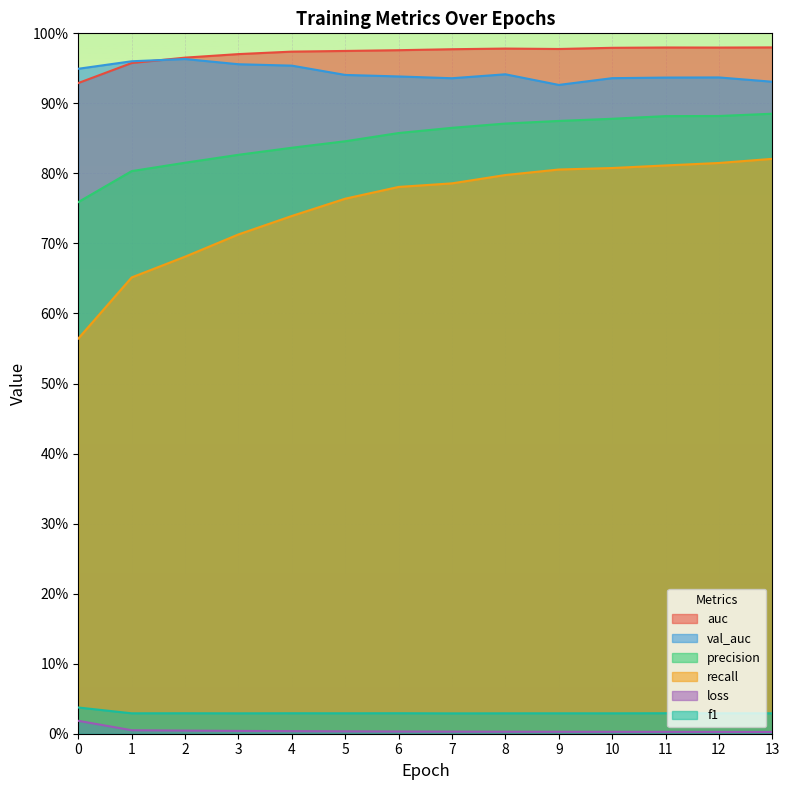

Reading right to left, what are all the values shown in this chart?

auc: 1.0	1.0	1.0	1.0	1.0	1.0	1.0	1.0	1.0	1.0	1.0	1.0	1.0	0.9
val_auc: 0.9	0.9	0.9	0.9	0.9	0.9	0.9	0.9	0.9	1.0	1.0	1.0	1.0	0.9
precision: 0.9	0.9	0.9	0.9	0.9	0.9	0.9	0.9	0.8	0.8	0.8	0.8	0.8	0.8
recall: 0.8	0.8	0.8	0.8	0.8	0.8	0.8	0.8	0.8	0.7	0.7	0.7	0.7	0.6
loss: 0.0	0.0	0.0	0.0	0.0	0.0	0.0	0.0	0.0	0.0	0.0	0.0	0.0	0.0
f1: 0.0	0.0	0.0	0.0	0.0	0.0	0.0	0.0	0.0	0.0	0.0	0.0	0.0	0.0